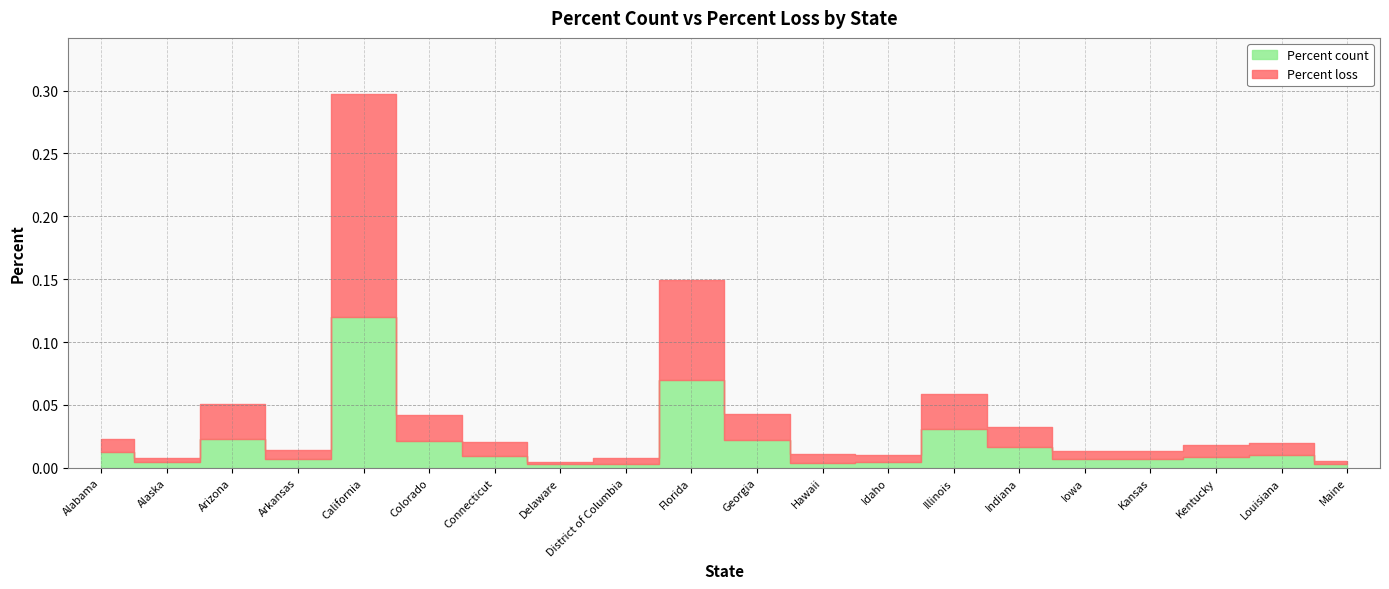

Which series changed the most between Alabama and Louisiana?

Percent count